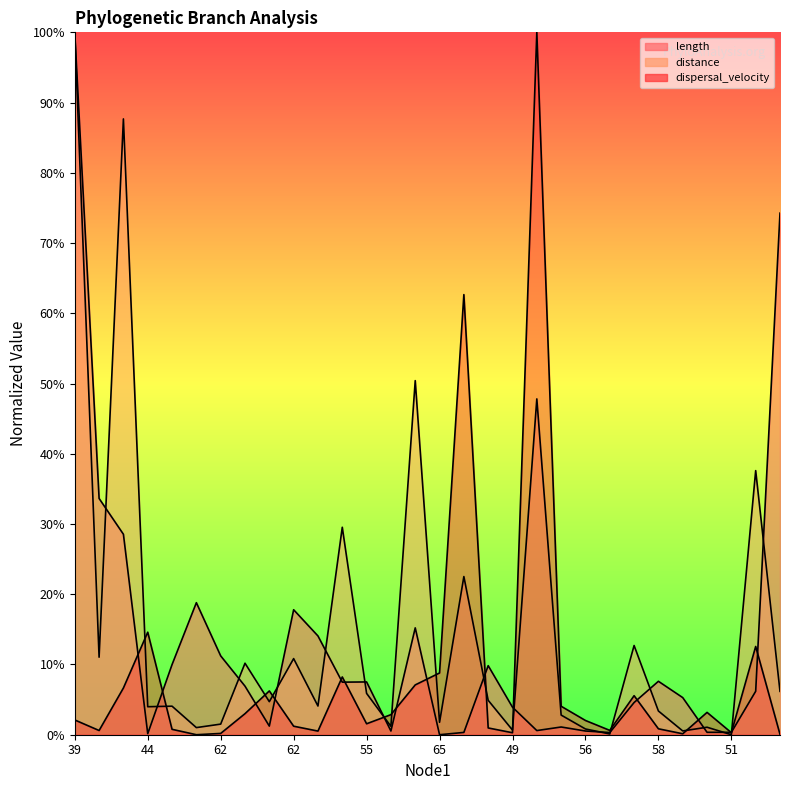

At which label does length reach its peak?

39